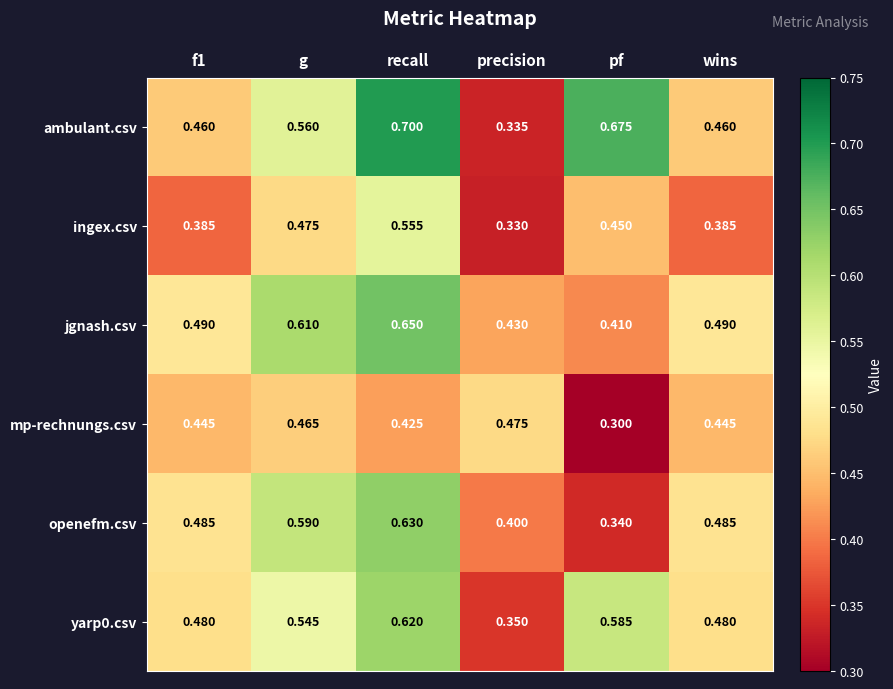

What is the total value across all series at precision?

2.3